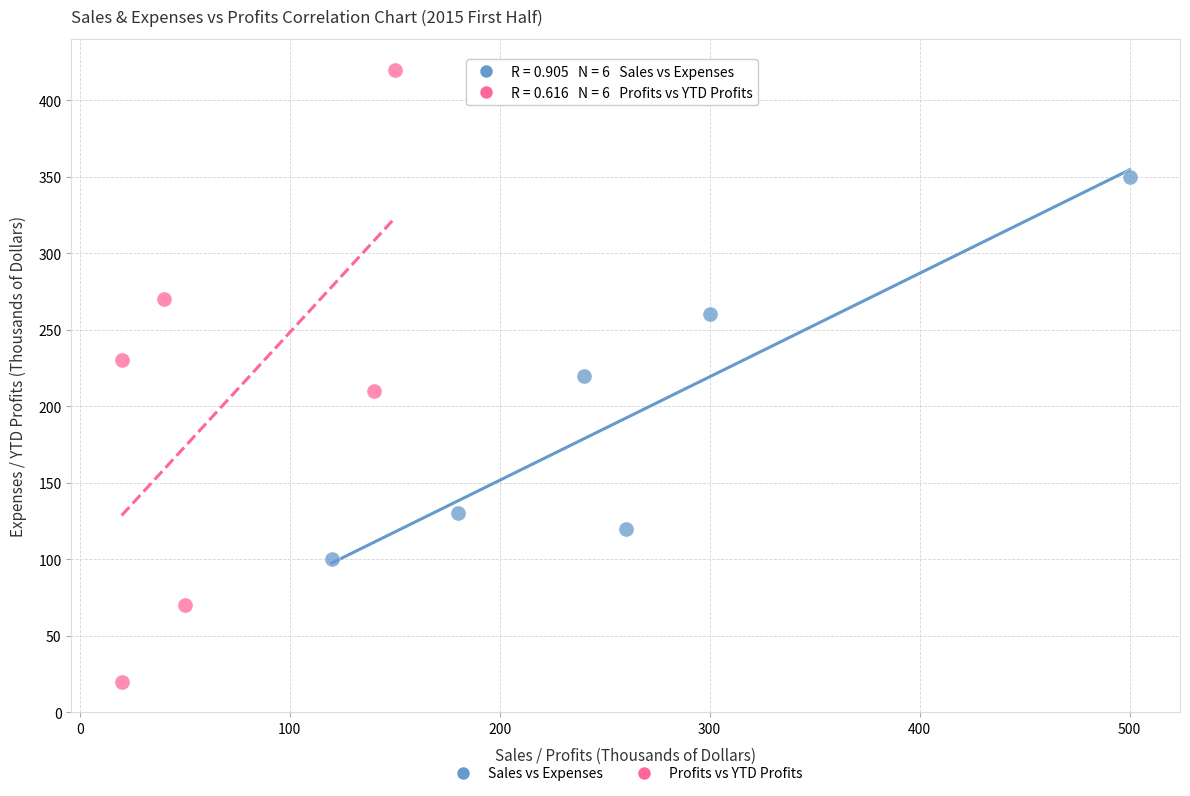

What are all the series names shown in the legend?

Sales vs Expenses, Profits vs YTD Profits